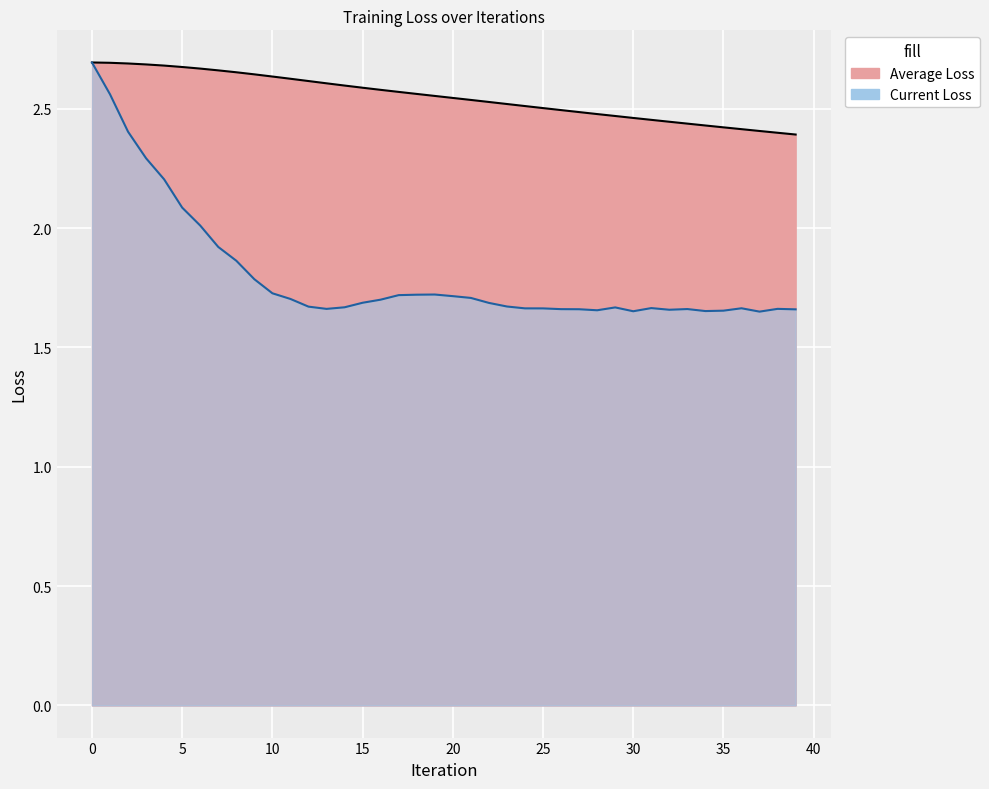

At how many categories does at least one series exceed 2?

40